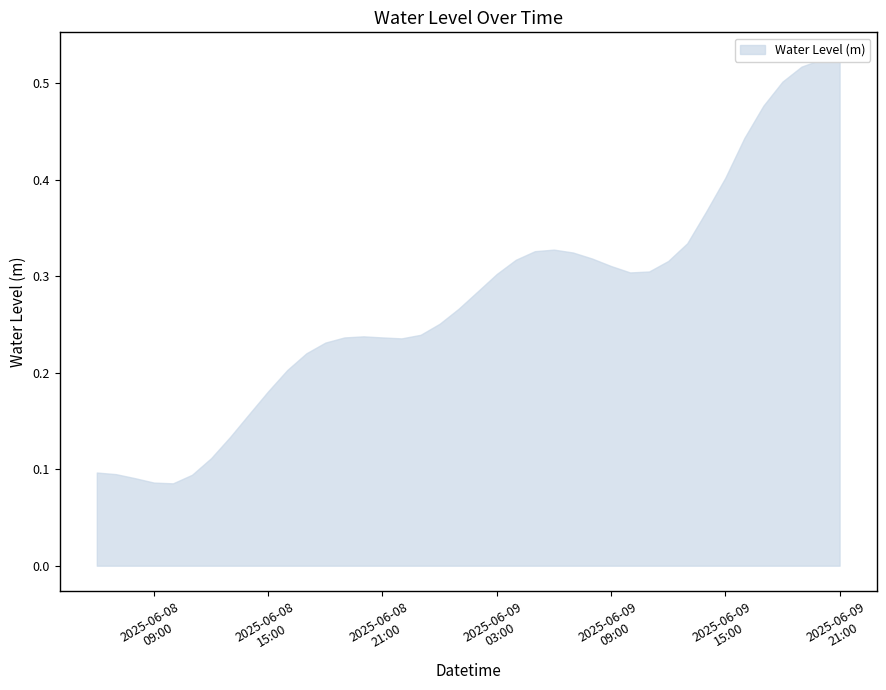

True or false: the data shows 0.3 at 2025-06-09 08:00:00.

True